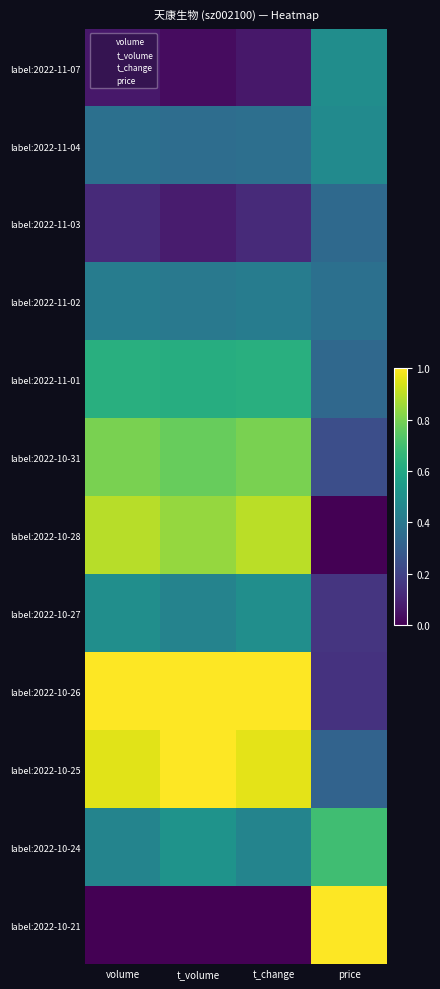

At which category does the chart reach its minimum across all series?

price